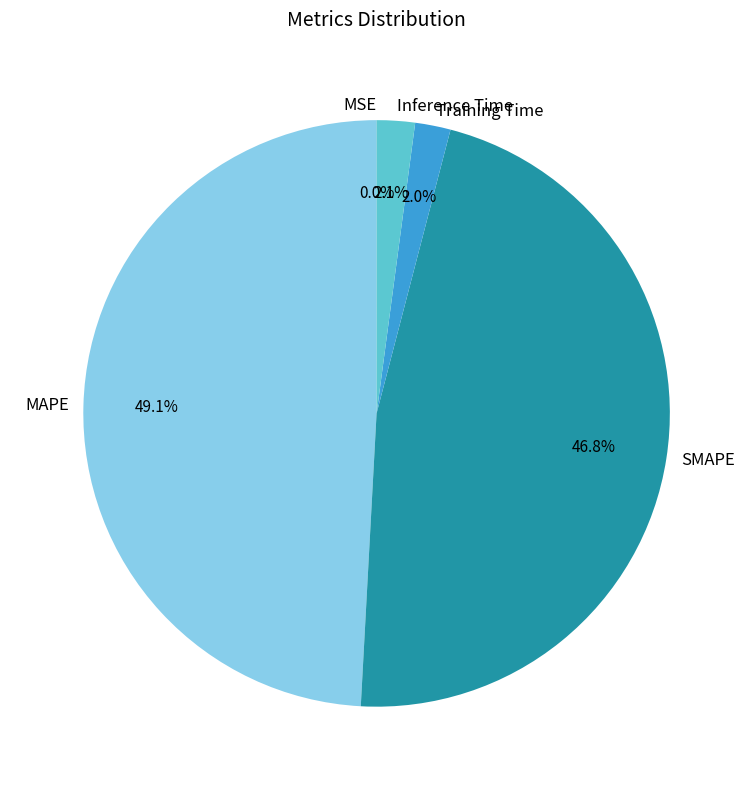

How much of the chart is everything except Inference Time?

97.9%